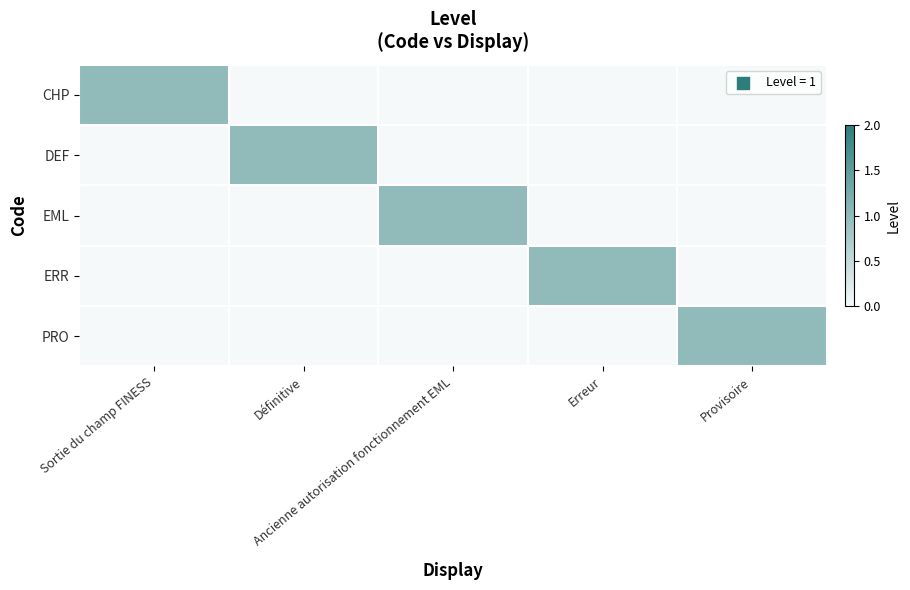

At Ancienne autorisation fonctionnement EML, list the series in order from smallest to largest.

CHP, DEF, ERR, PRO, EML